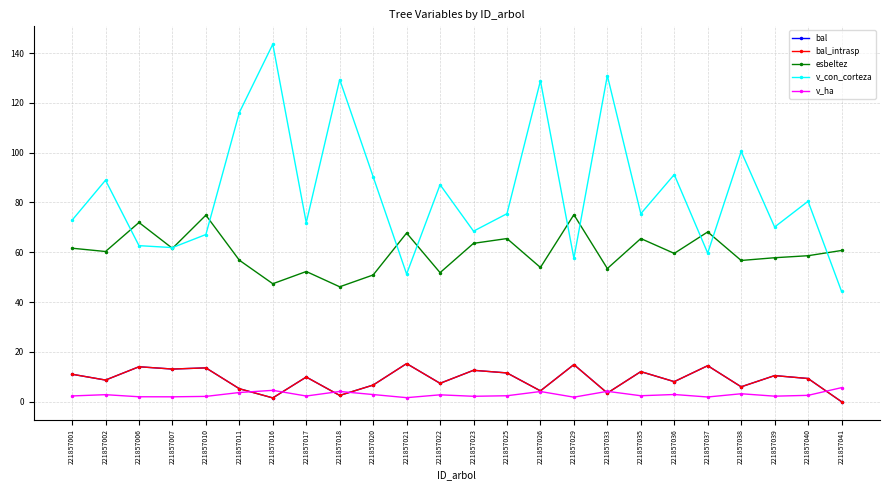

What is the difference between the highest and lowest values at 221857036?

88.3